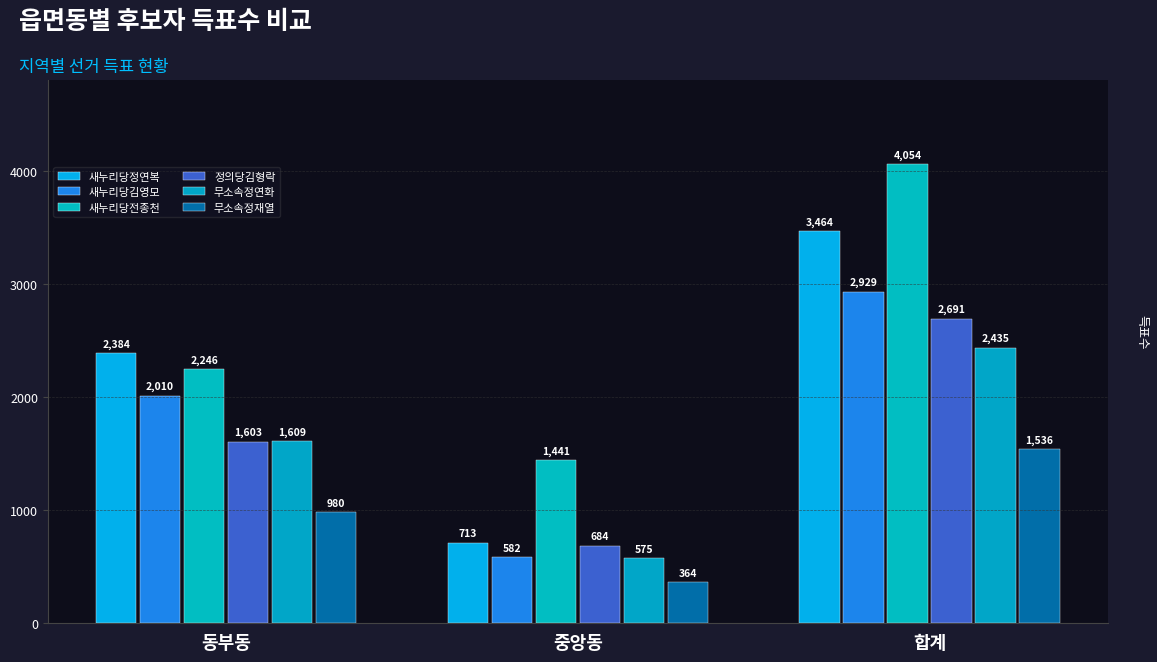

Are the bars horizontal?

No